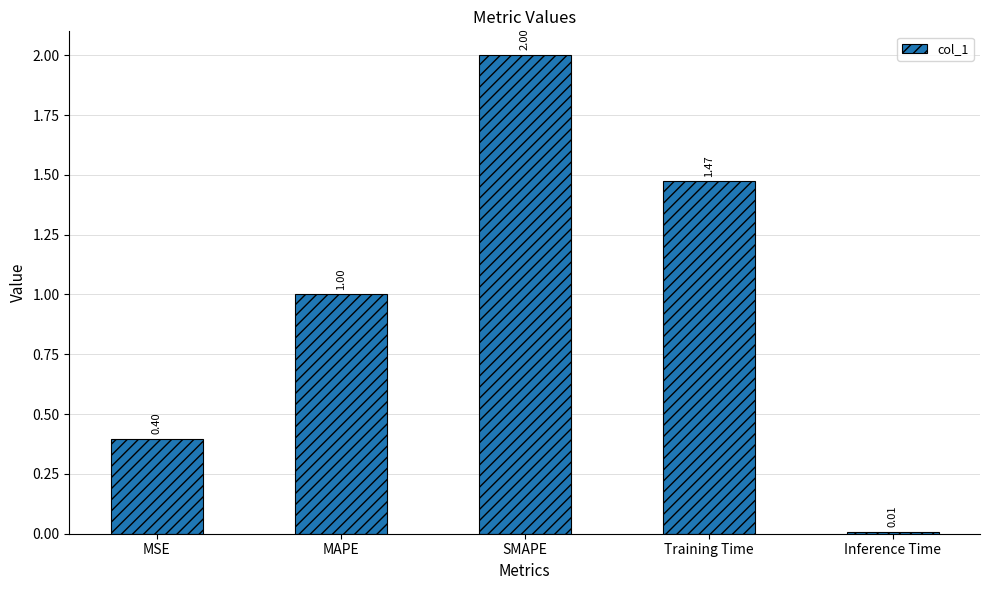

Which category has the highest value across all series?

SMAPE